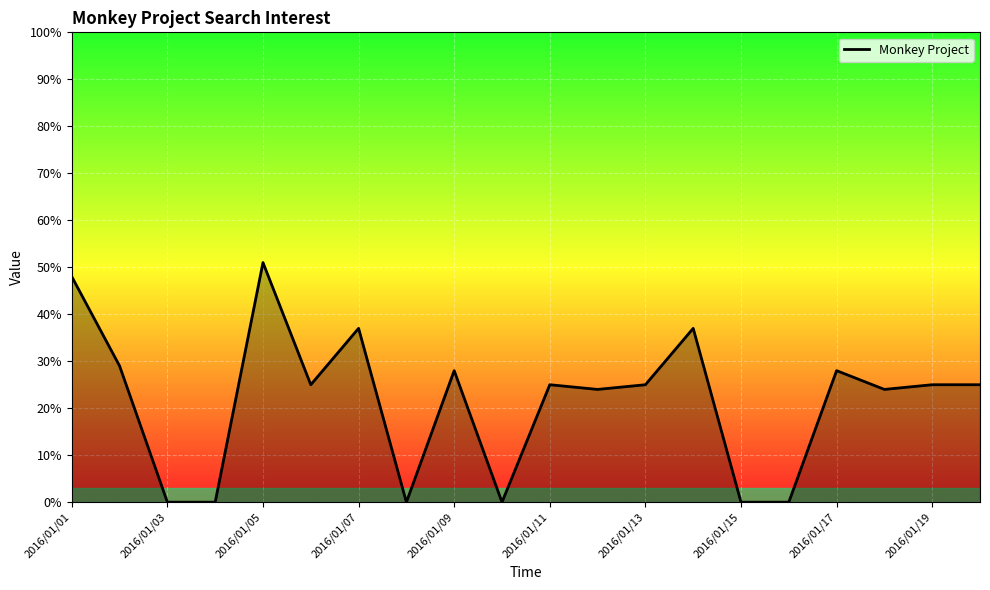

What is the difference between the maximum and minimum values?

51